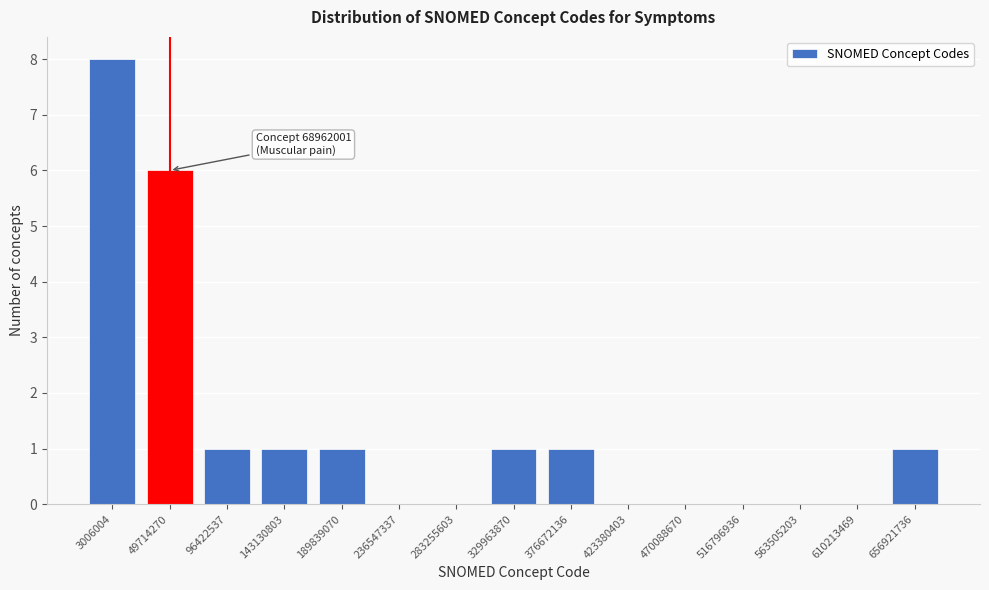

Reading right to left, what are all the values shown in this chart?

656921736=1	610213469=0	563505203=0	516796936=0	470088670=0	423380403=0	376672136=1	329963870=1	283255603=0	236547337=0	189839070=1	143130803=1	96422537=1	49714270=6	3006004=8